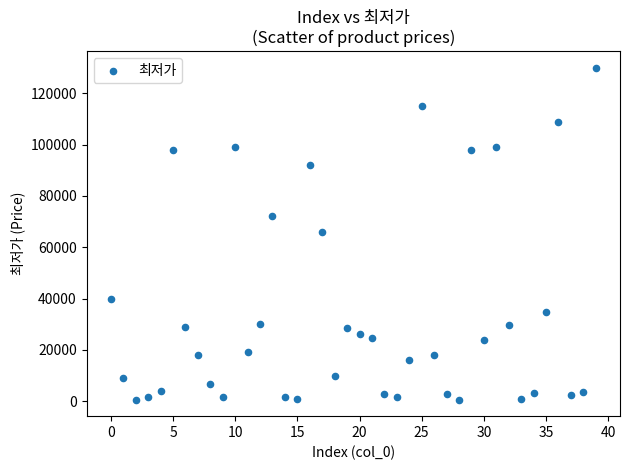

Count the number of points in this scatter plot.

40